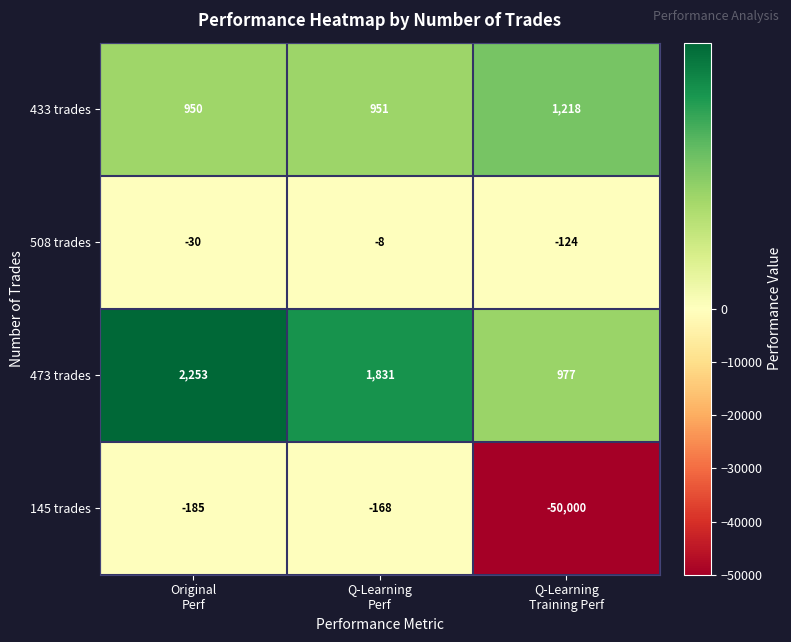

Which series has the widest spread of values?

145 trades